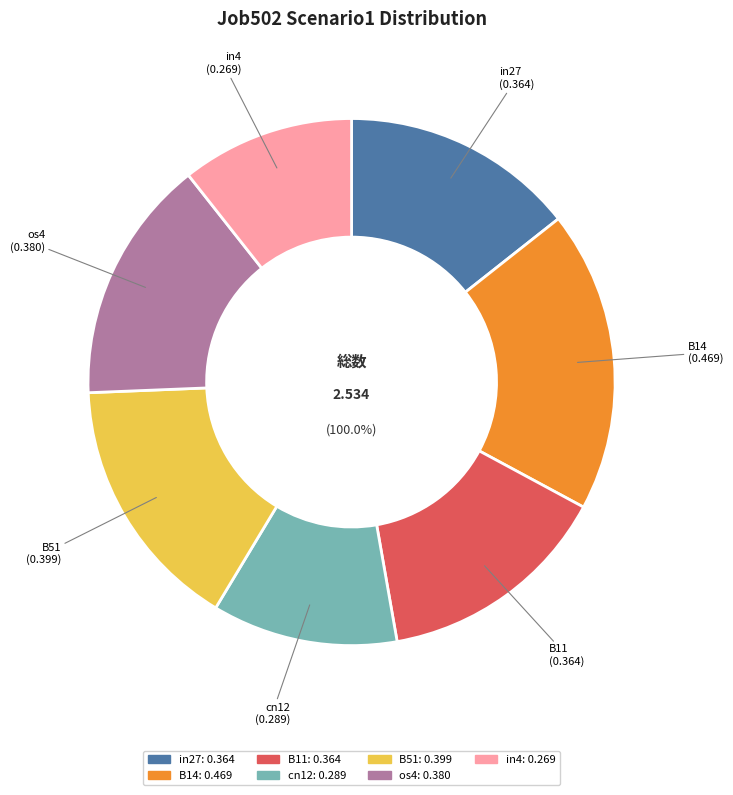

Which has a higher value, cn12 or B14?

B14